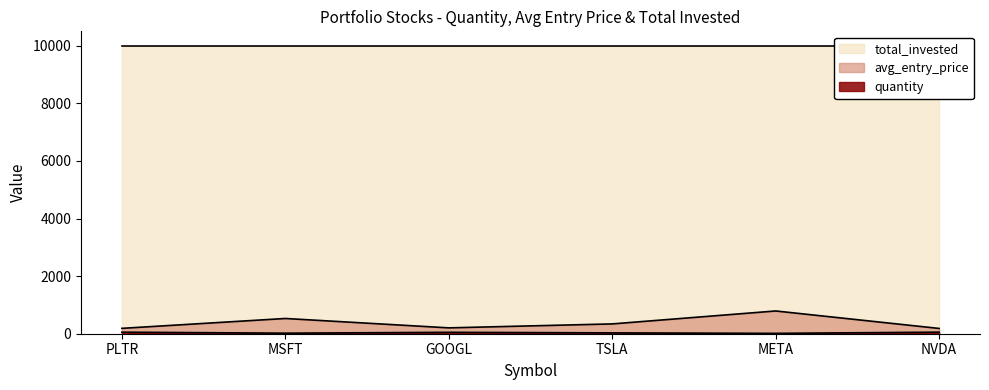

Is it true that quantity equals 2.8 at META?

False